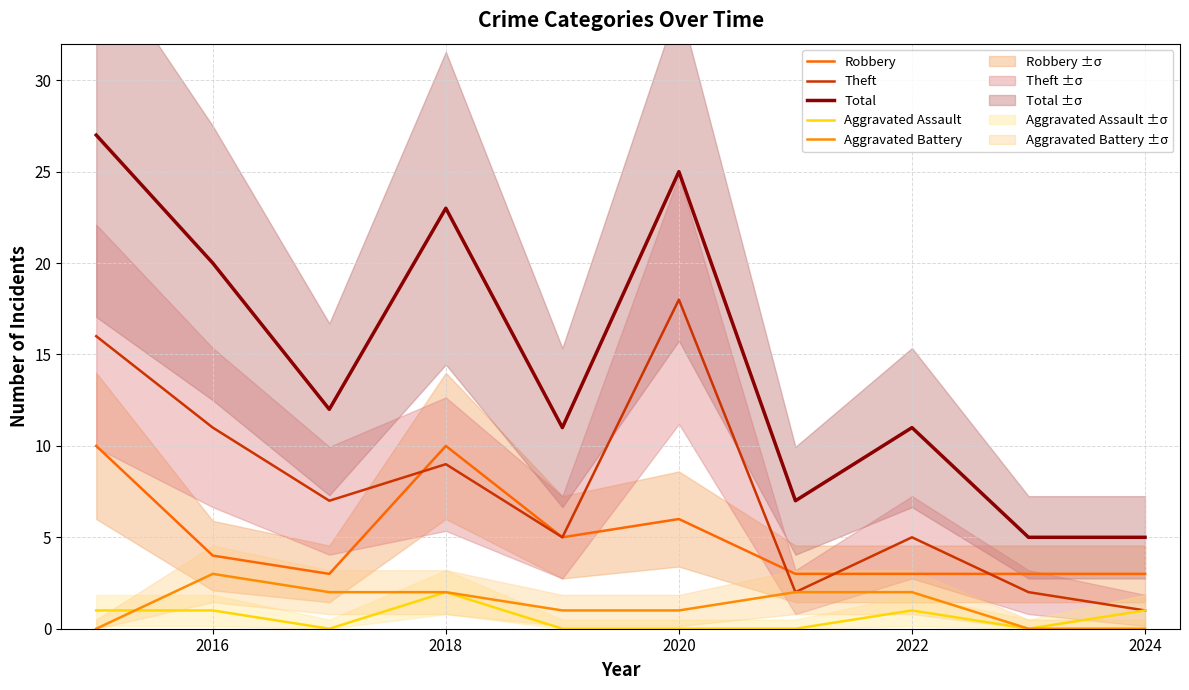

Reading right to left, extract all data points from this chart.

Robbery: 3	3	3	3	6	5	10	3	4	10
Theft: 1	2	5	2	18	5	9	7	11	16
Total: 5	5	11	7	25	11	23	12	20	27
Aggravated Assault: 1	0	1	0	0	0	2	0	1	1
Aggravated Battery: 0	0	2	2	1	1	2	2	3	0